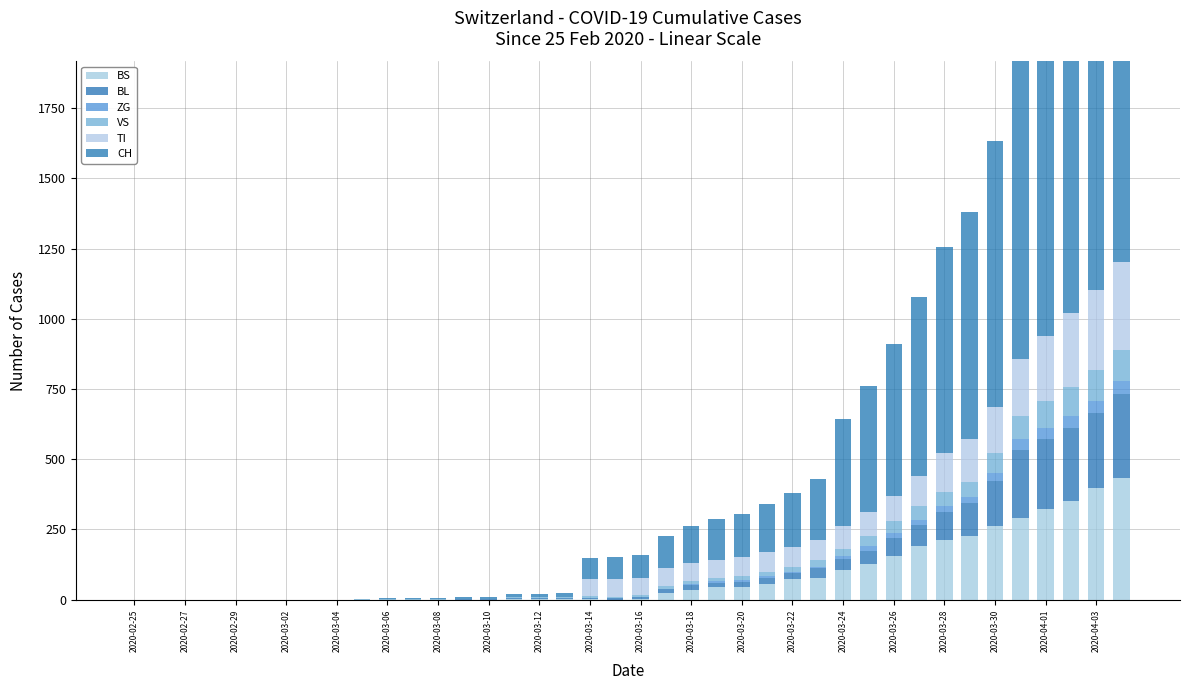

What is the maximum value for BS?

434